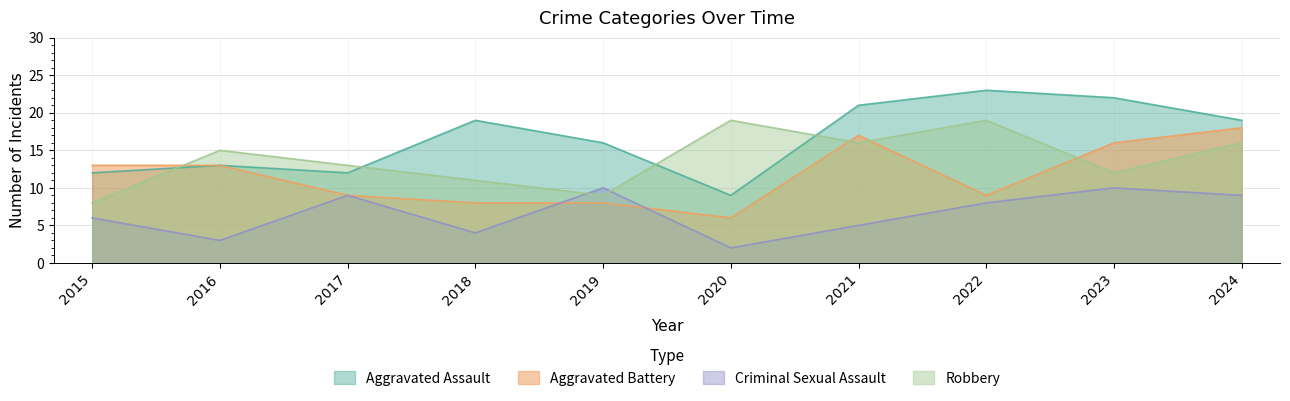

At which category is the sum across all series the highest?

2024